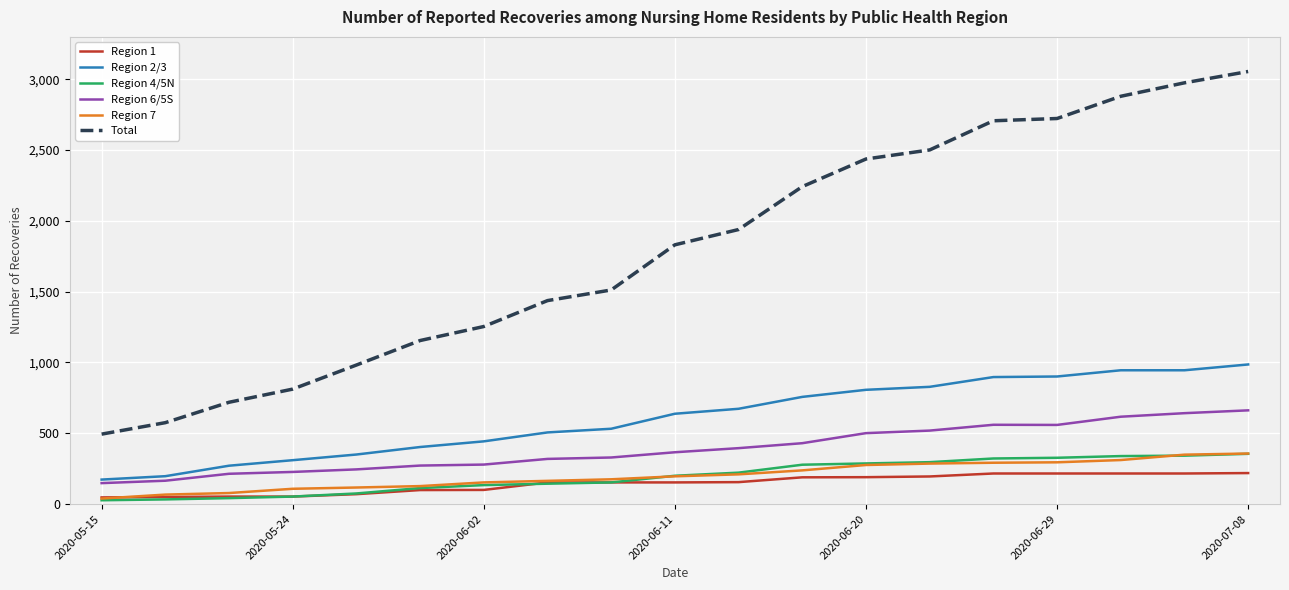

Which series has the largest total across all categories?

Total